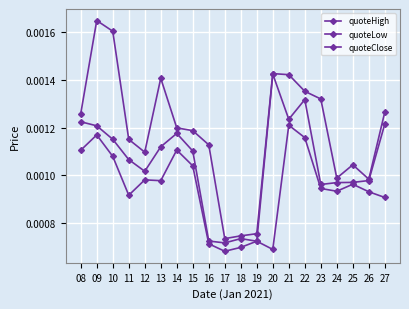

At which category is the sum across all series the highest?

09